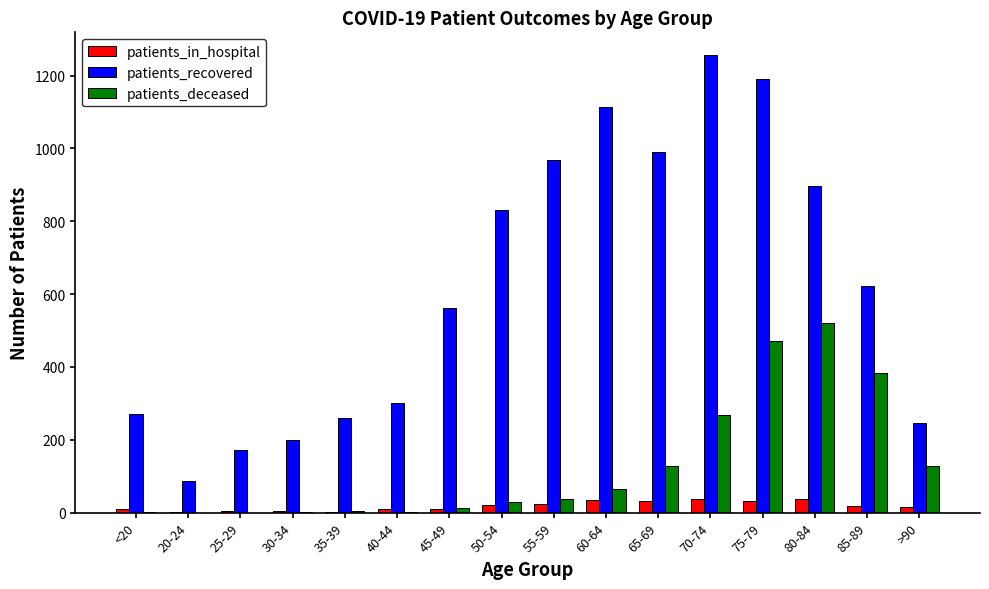

Which series changed the most between 25-29 and 50-54?

patients_recovered